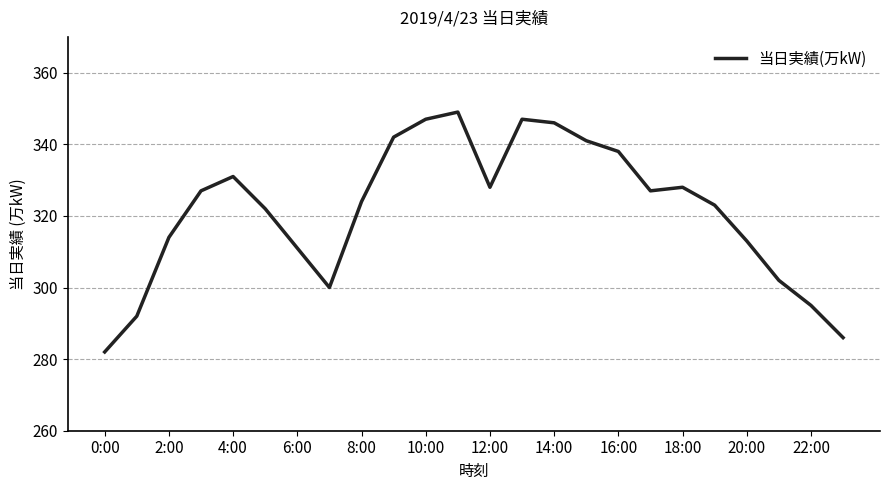

What is the difference between the maximum and minimum values?

67